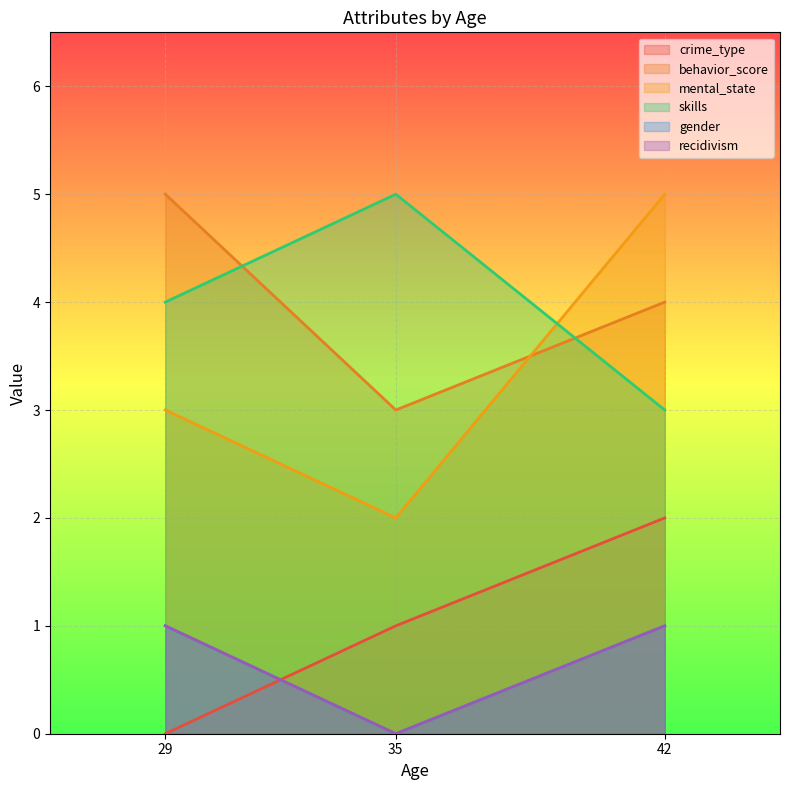

At which category is the sum across all series the highest?

42